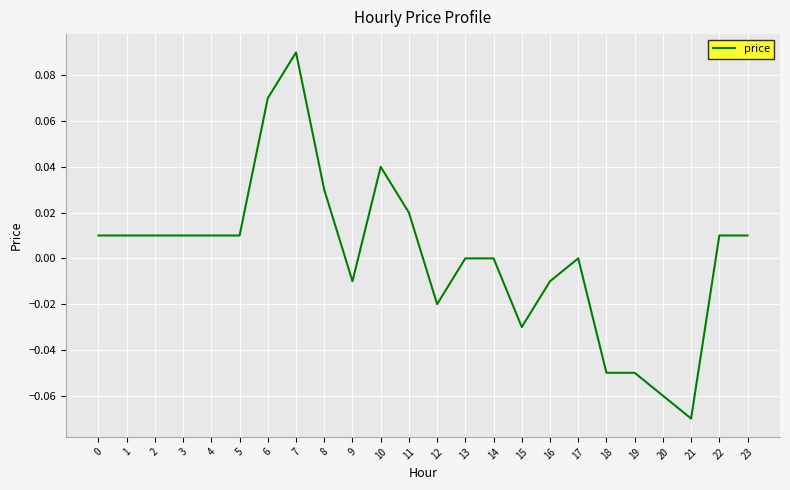

Which category has the highest value across all series?

7